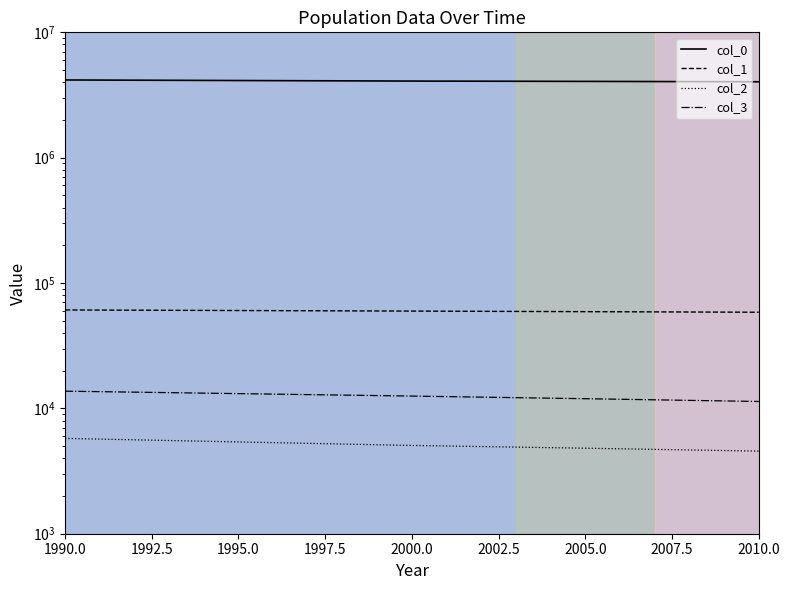

The col_3 series shows 18696 at 1990.0. True or false?

False